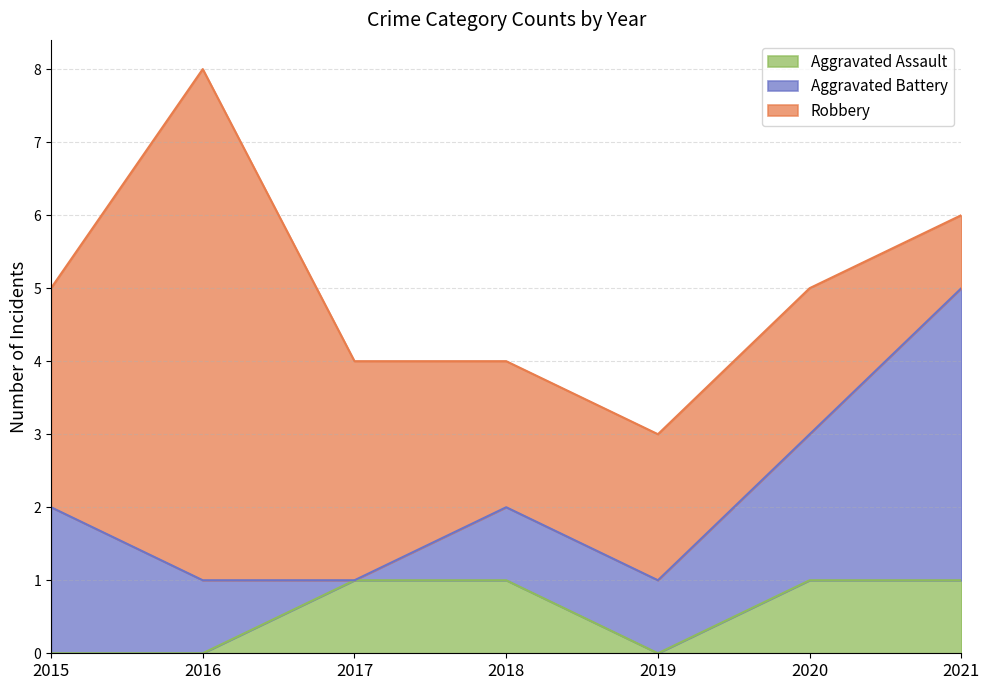

How many lines are shown in the chart?

3